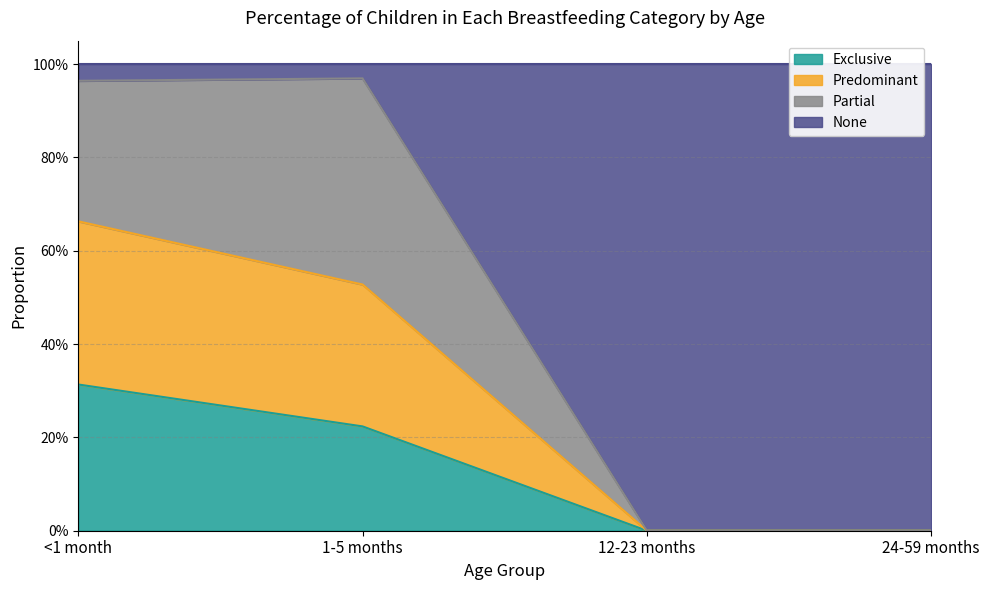

What is the label of the 1st point from the right?

24-59 months